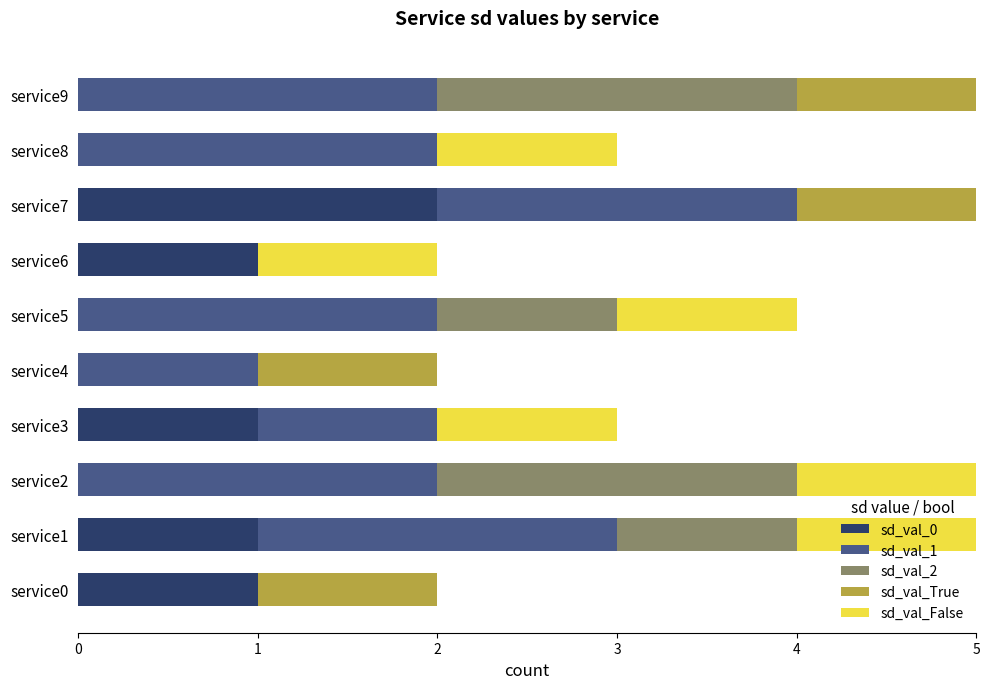

Is it true that sd_val_0 equals 0 at service8?

True